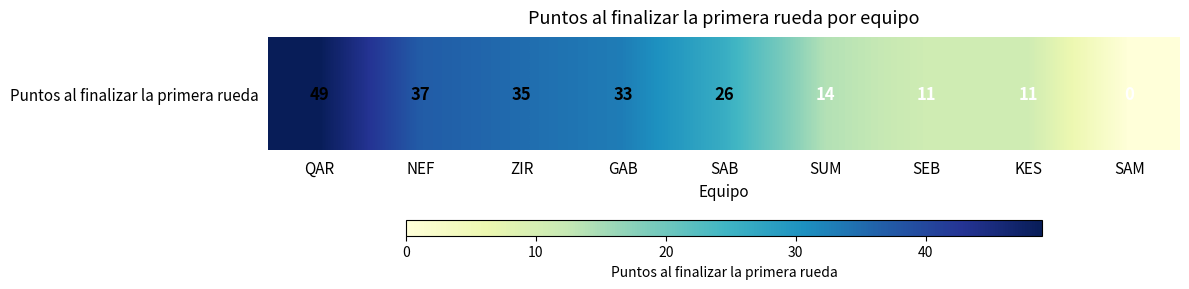

True or false: the data shows 7 at SAB.

False